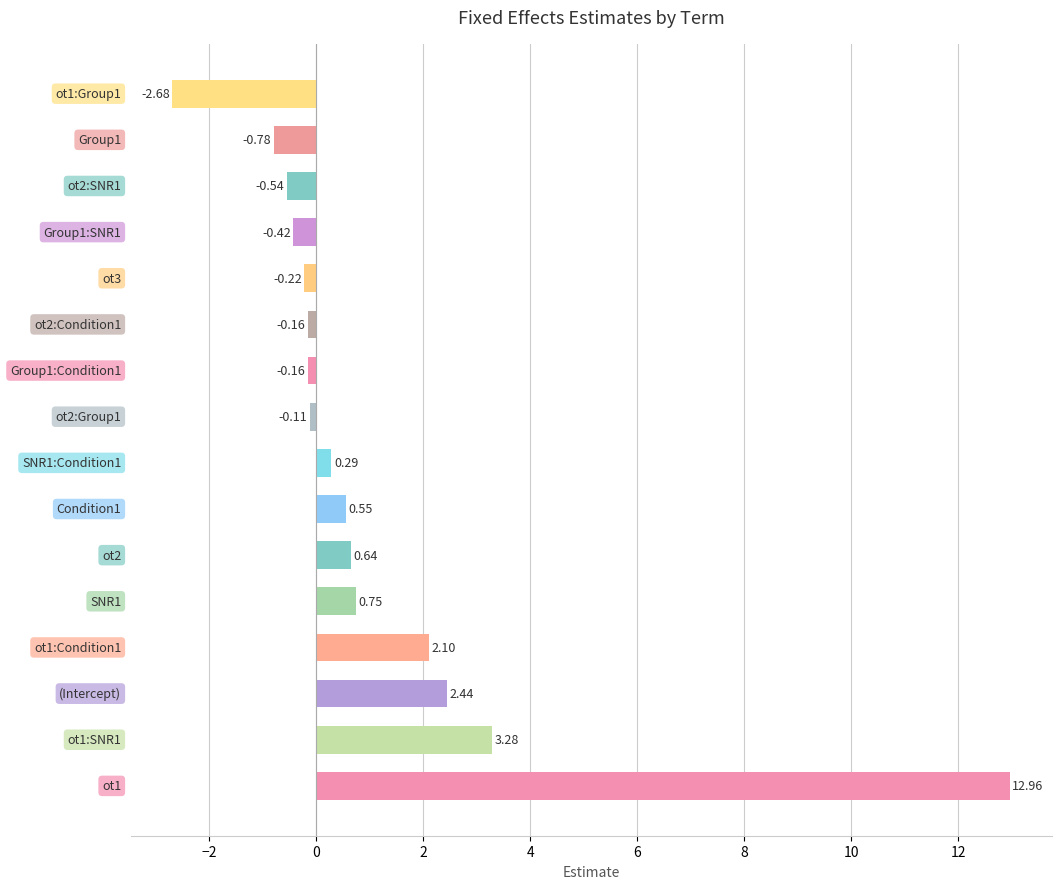

What is the difference between the second highest and minimum values?

6.0